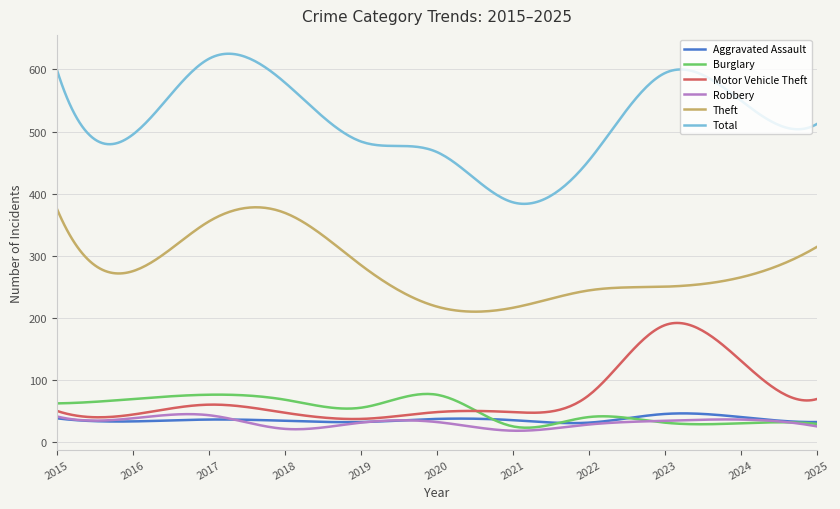

True or false: Robbery and Theft cross at least once.

False